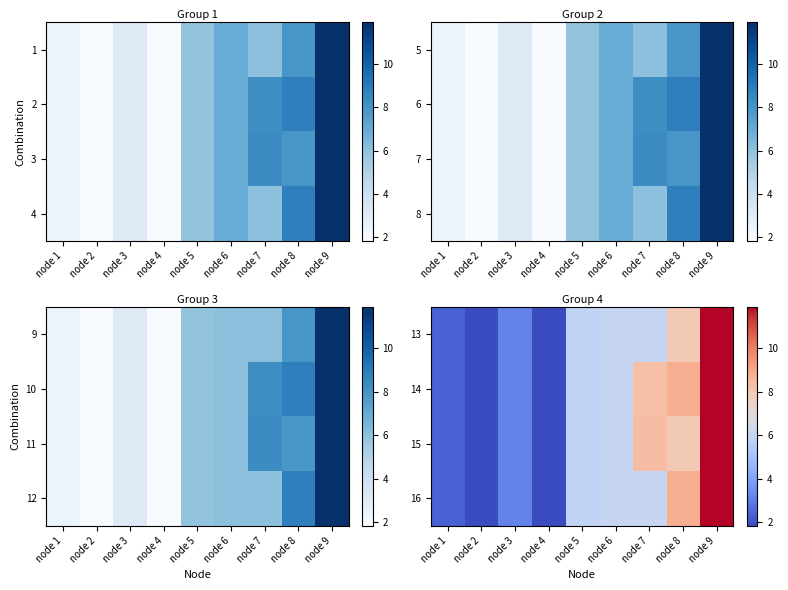

At which category is the sum across all series the highest?

node 9